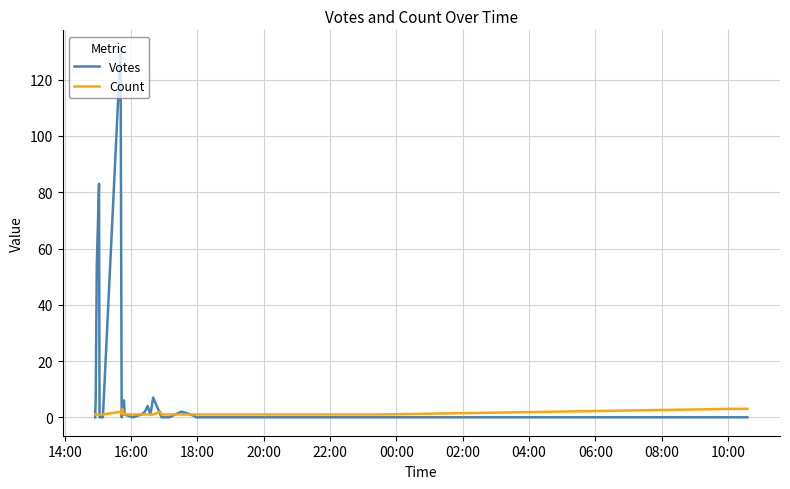

How many values in Votes are above zero?

16